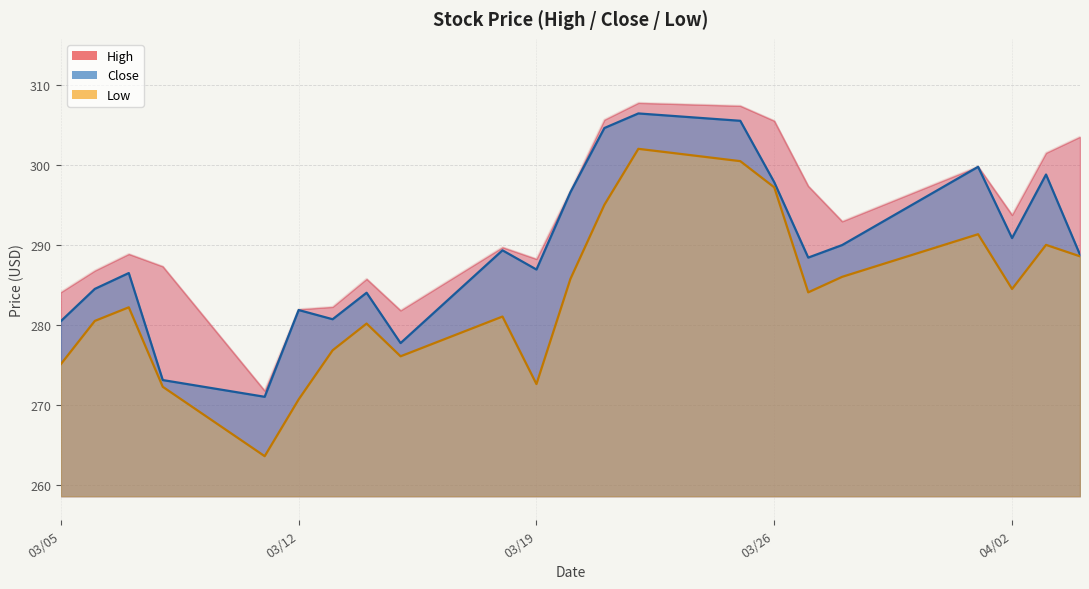

Reading right to left, what are all the values shown in this chart?

High: 303.5	301.5	293.7	299.8	292.9	297.4	305.5	307.4	307.7	305.6	296.8	288.2	289.7	281.8	285.8	282.2	282.0	271.8	287.3	288.9	286.8	284.1
Close: 288.8	298.8	290.9	299.8	290.0	288.4	297.8	305.5	306.4	304.6	296.6	286.9	289.3	277.7	284.0	280.7	281.9	271.0	273.1	286.5	284.5	280.5
Low: 288.6	290.0	284.5	291.3	286.0	284.1	297.2	300.5	302.0	295.0	285.8	272.6	281.0	276.1	280.2	276.8	270.7	263.6	272.3	282.2	280.5	275.1